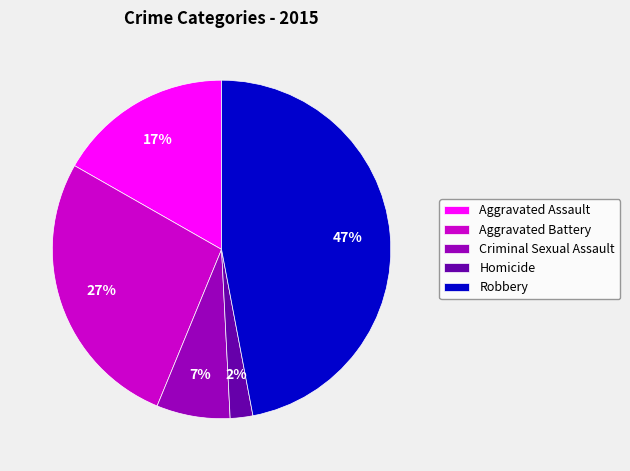

Which category has the biggest portion of the pie?

Robbery